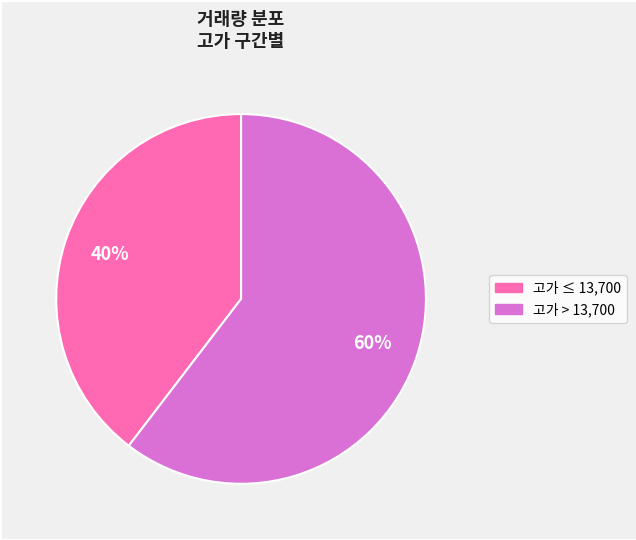

To the nearest percent, what is the average slice percentage?

50%